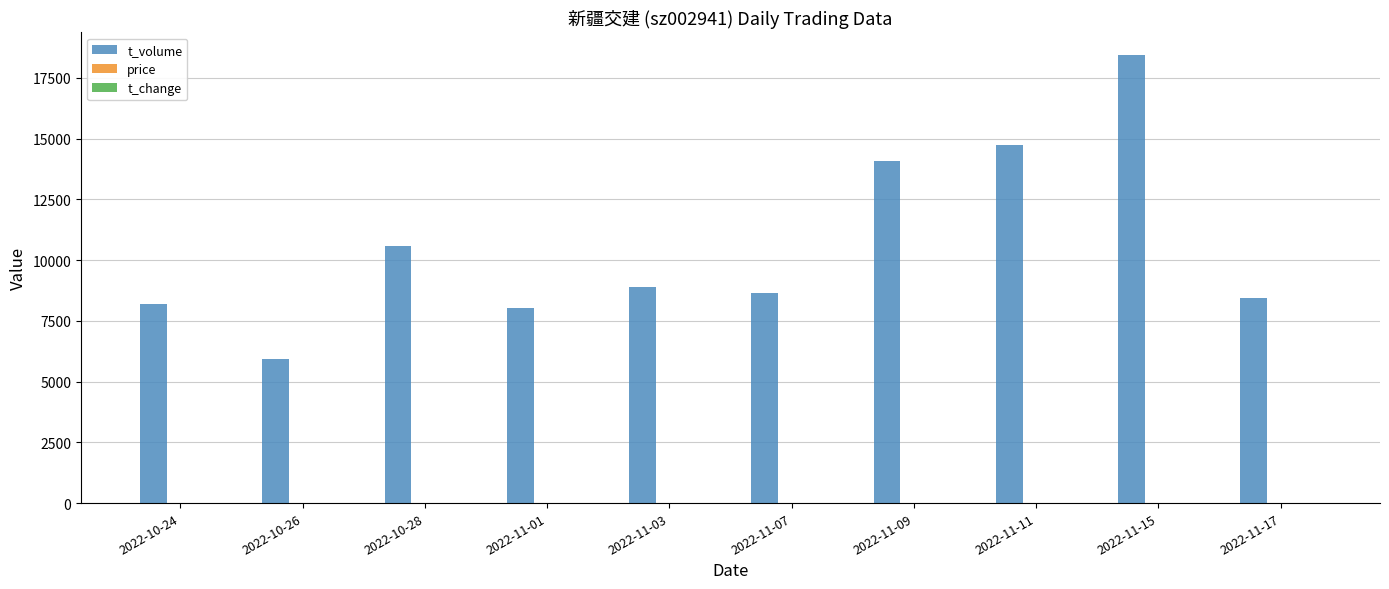

Count the number of data series in this chart.

3